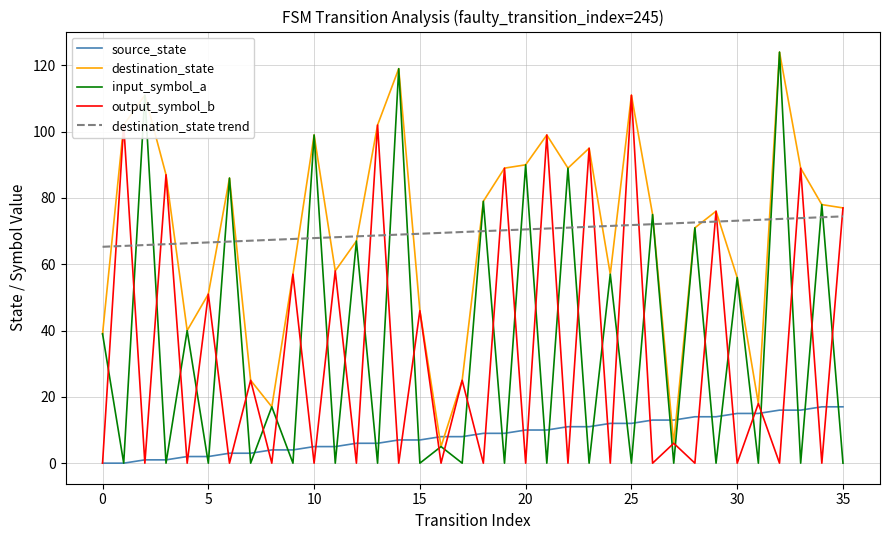

What are all the series names shown in the legend?

source_state, destination_state, input_symbol_a, output_symbol_b, destination_state trend